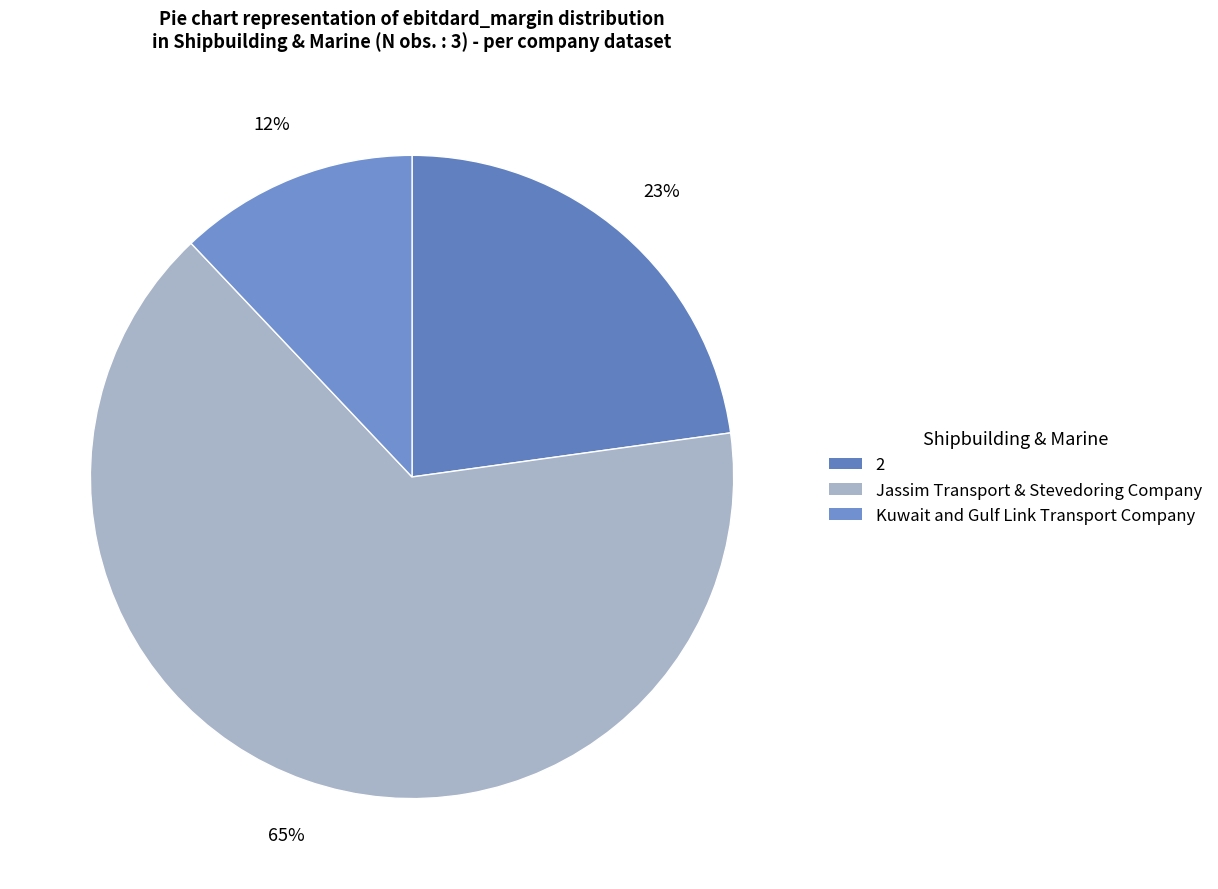

What percentage is the Jassim Transport & Stevedoring Company slice, to the nearest percent?

65%